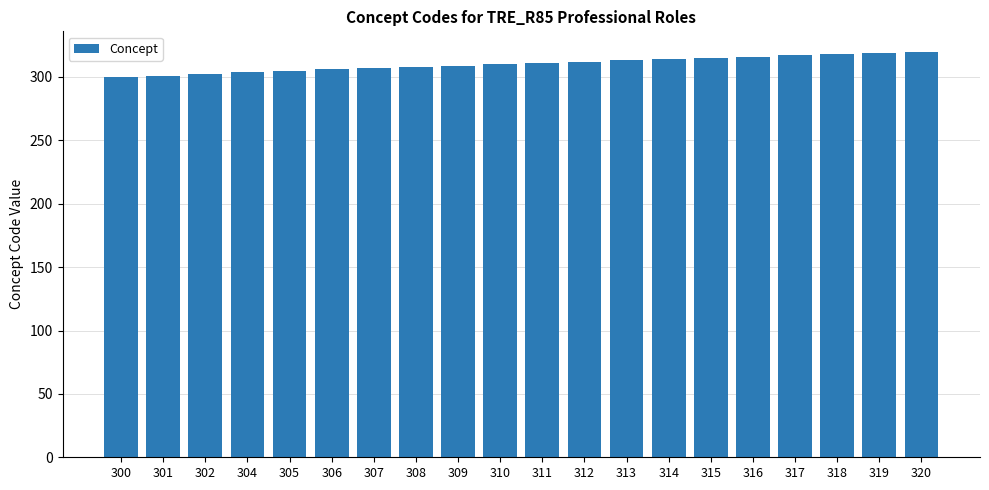

Approximately how many times larger is the value at 309 compared to 312?

1.0